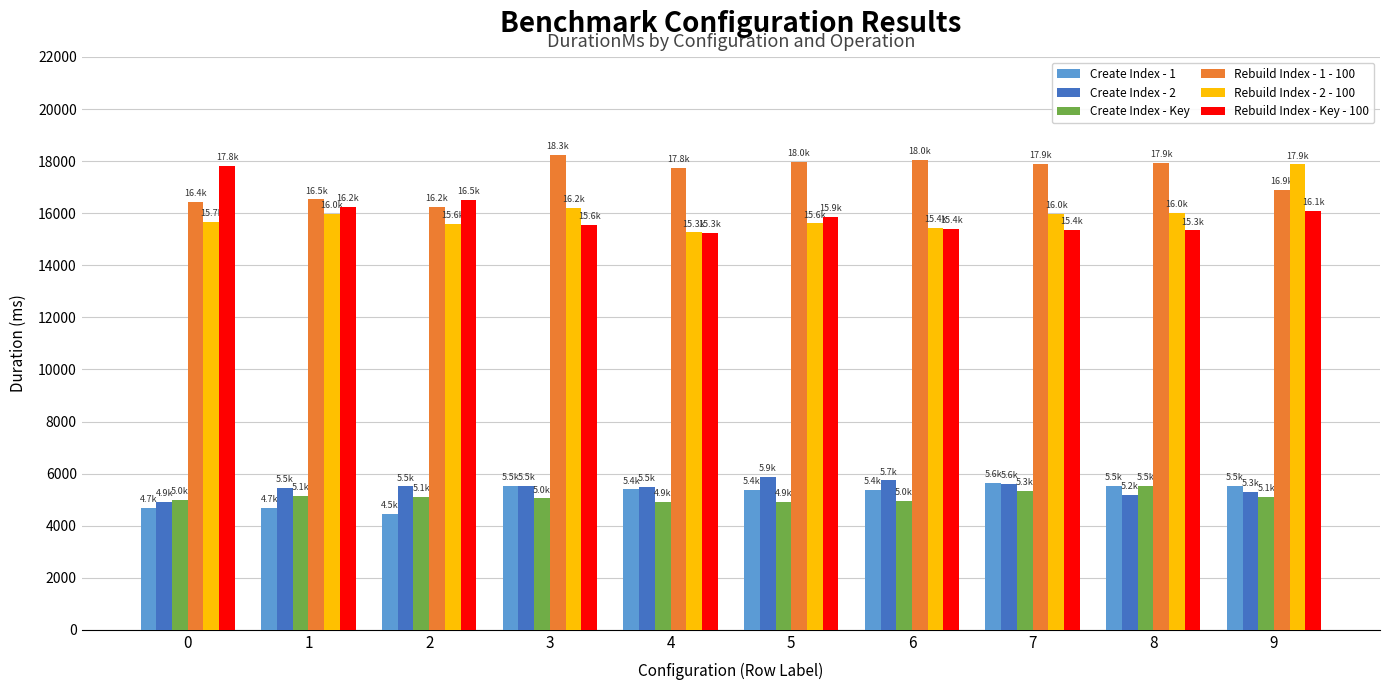

Where does the Rebuild Index - 2 - 100 series first go above 15963?

1